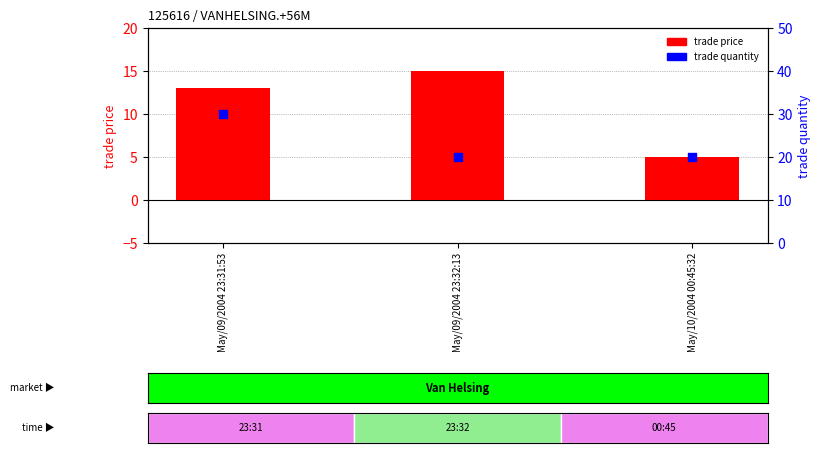

Is the value of trade price at May/09/2004 23:31:53 greater than the value of trade quantity at May/10/2004 00:45:32?

No